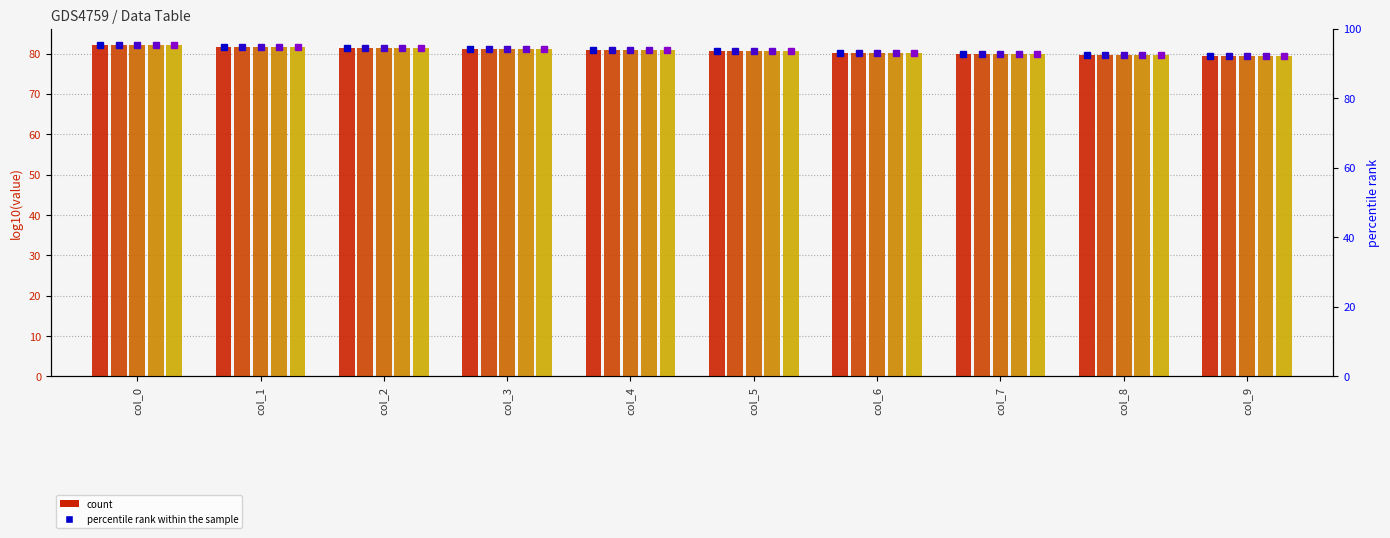

Where is row_2 nearest to the value 80?

col_7